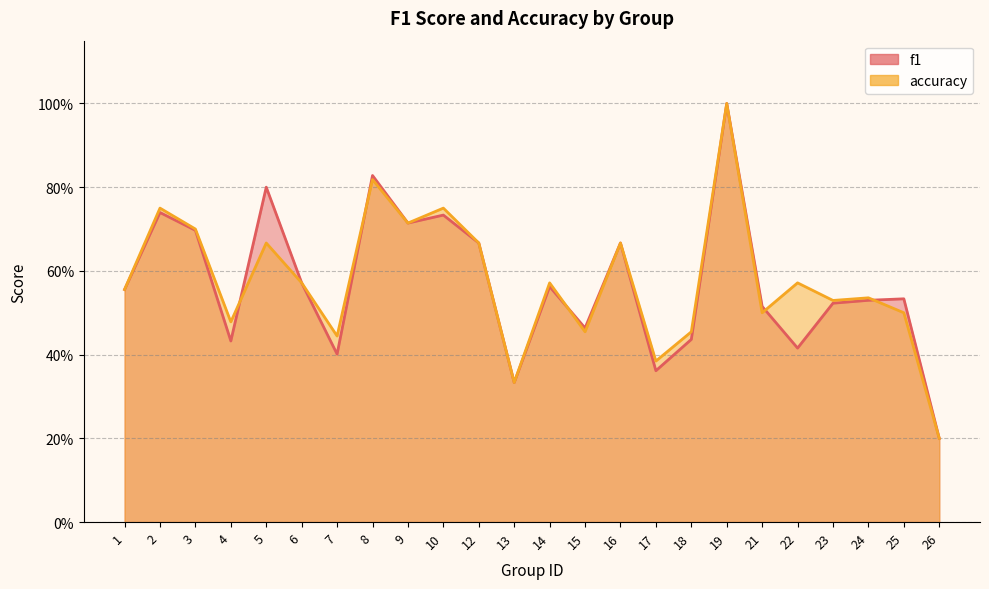

At which category is the sum across all series the highest?

19